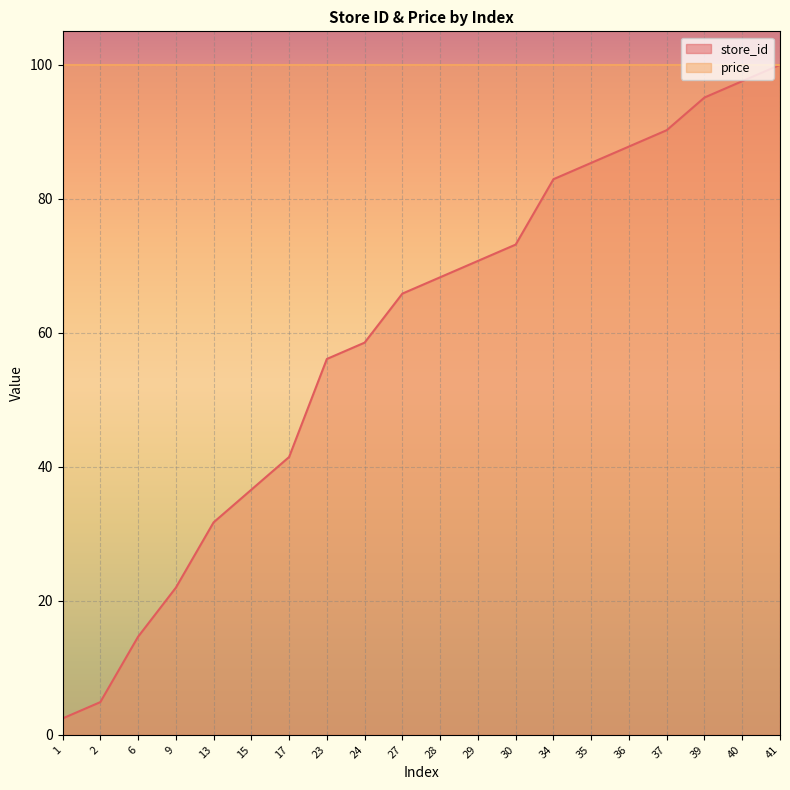

Reading left to right, transcribe all the data shown in this chart.

1=2.4	2=4.9	6=14.6	9=22.0	13=31.7	15=36.6	17=41.5	23=56.1	24=58.5	27=65.9	28=68.3	29=70.7	30=73.2	34=82.9	35=85.4	36=87.8	37=90.2	39=95.1	40=97.6	41=100.0